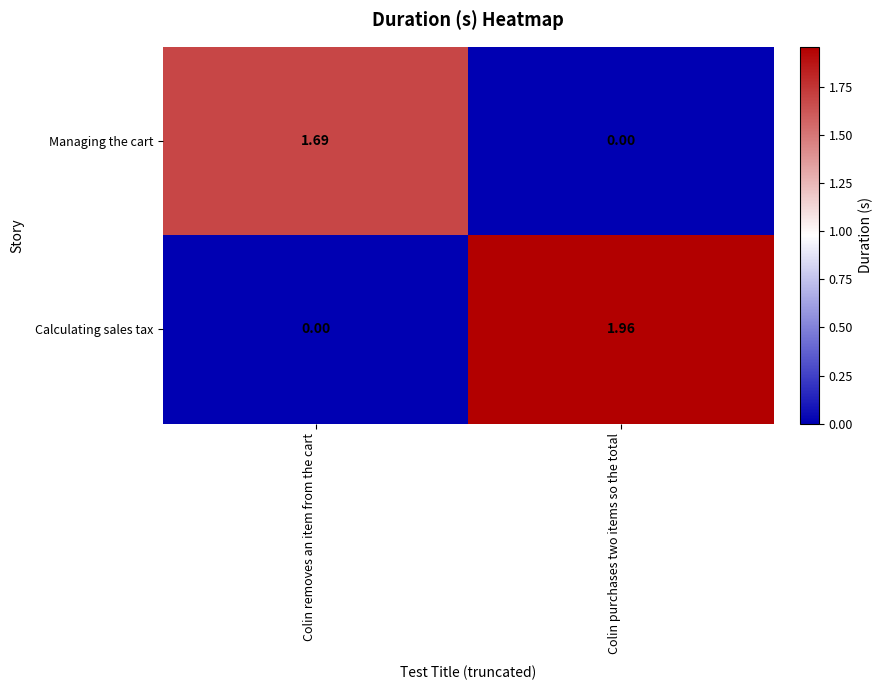

Which category has the lowest value in the Calculating sales tax series?

Colin removes an item from the cart